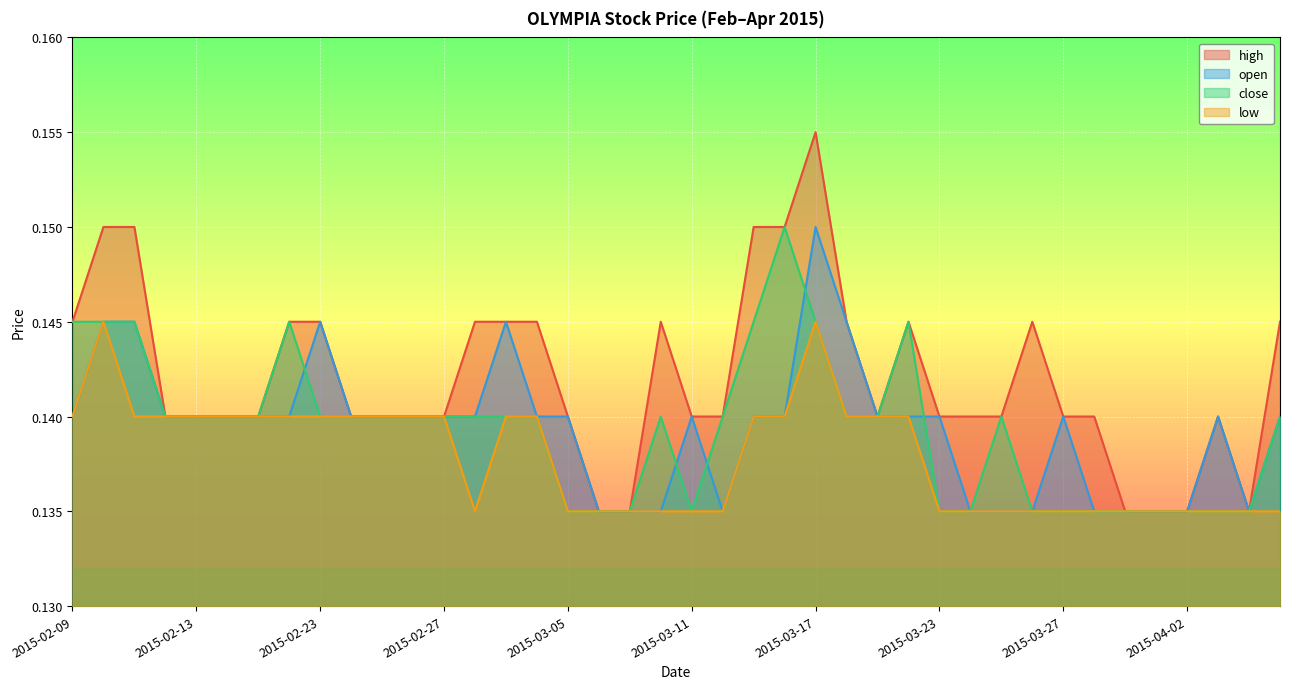

Which series has the largest total across all categories?

high